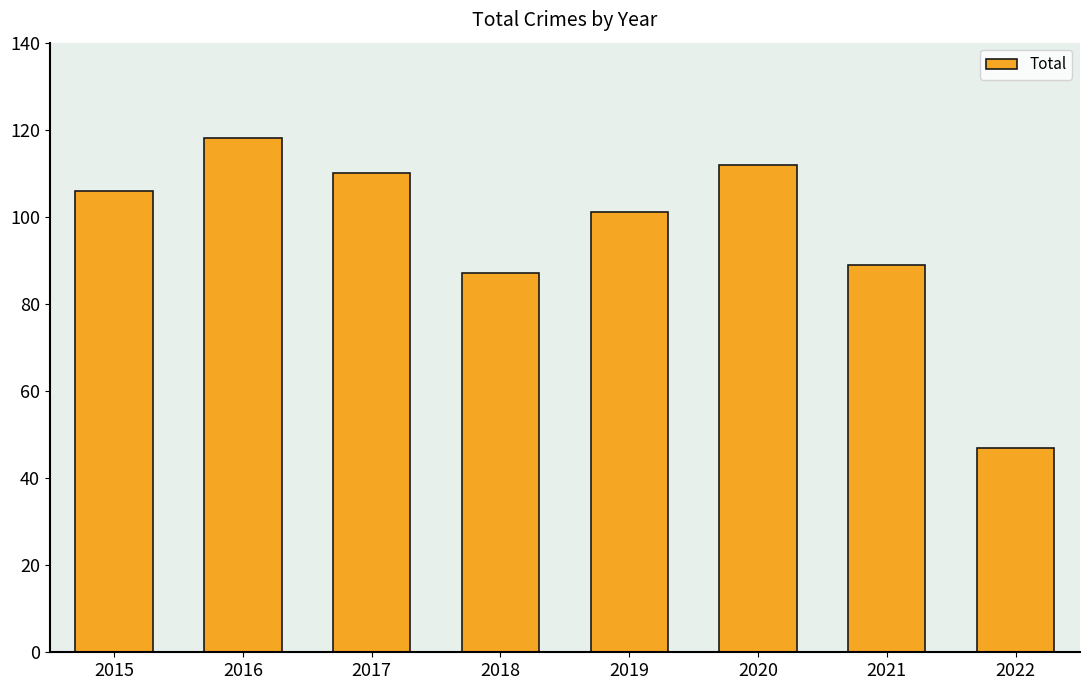

Which has a higher value, 2020 or 2016?

2016